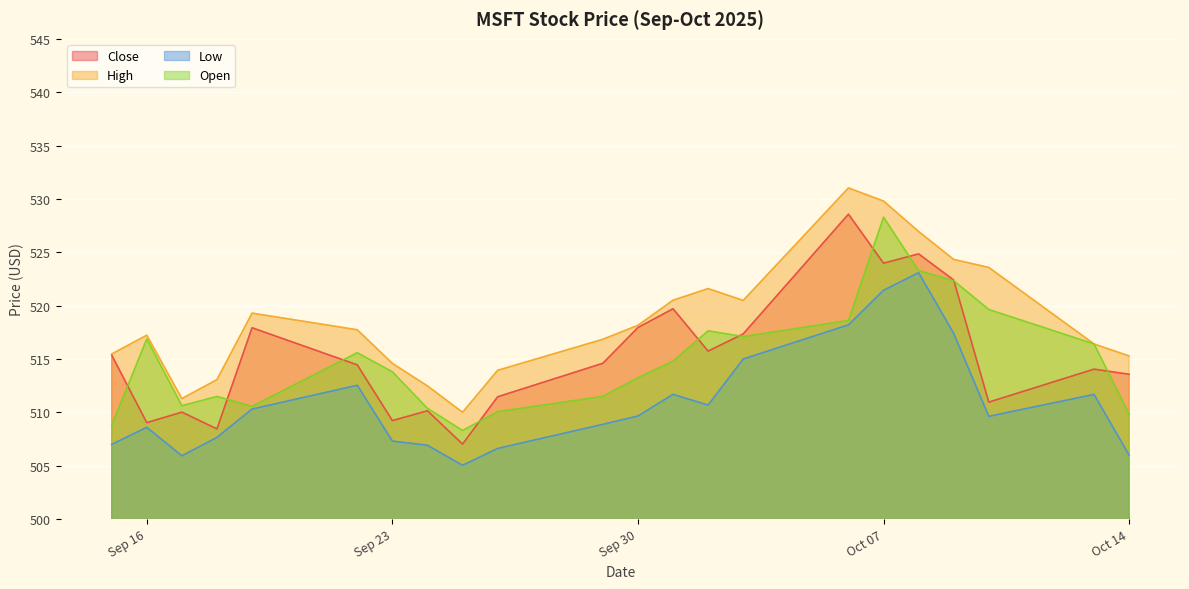

How many lines are shown in the chart?

4